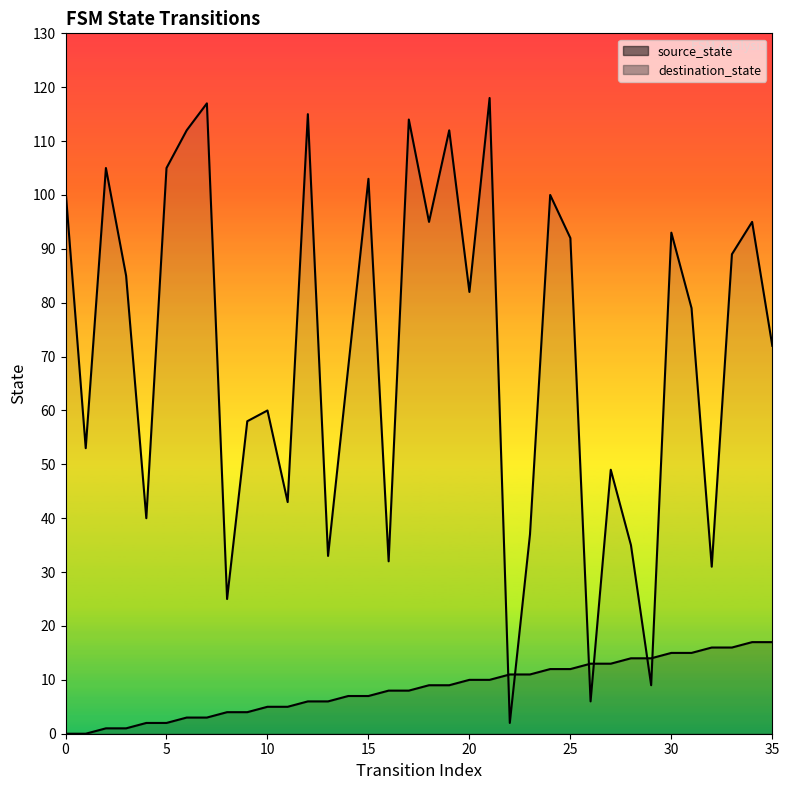

How many categories are shown in the chart?

36